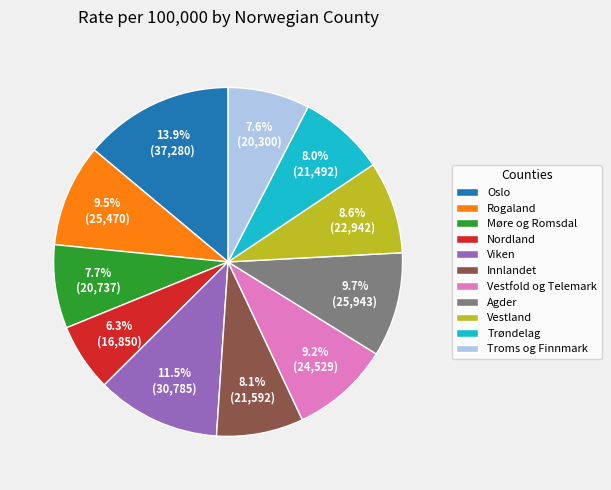

Is the sum of Trøndelag and Vestland greater than half?

No